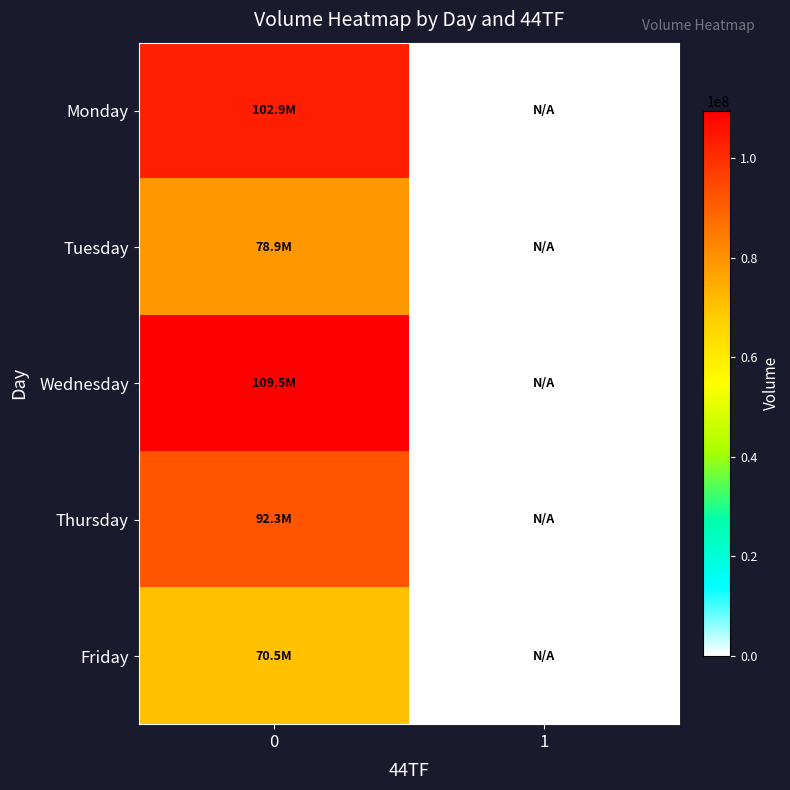

Which label corresponds to the smallest value in the chart?

1